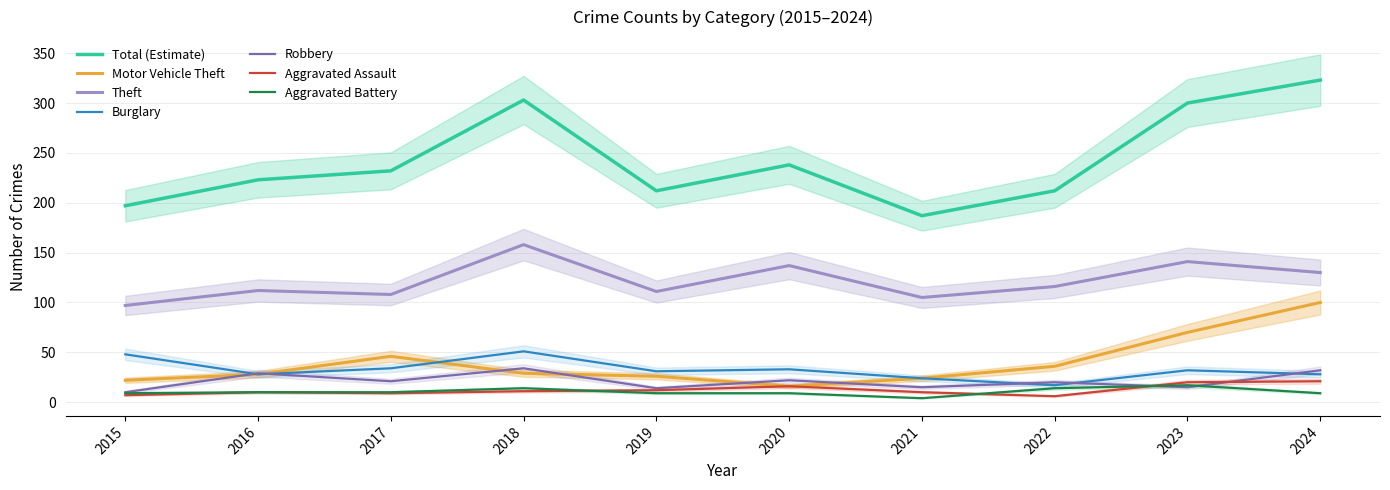

Count the number of data series in this chart.

6